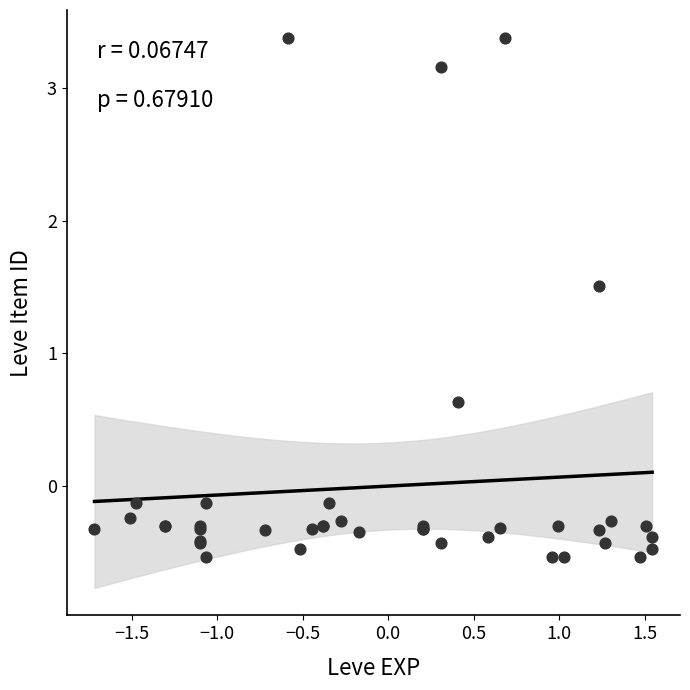

What Y value in the scatter plot is closest to 1?

0.6